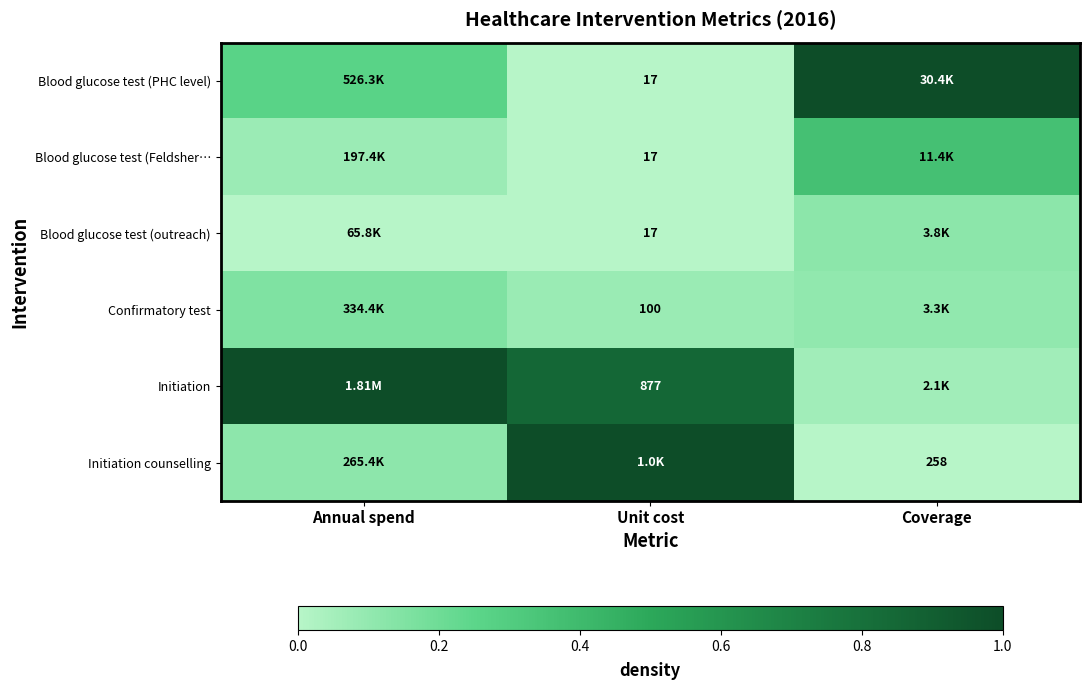

What is the approximate value of Blood glucose test (PHC level) at Coverage?

1.0